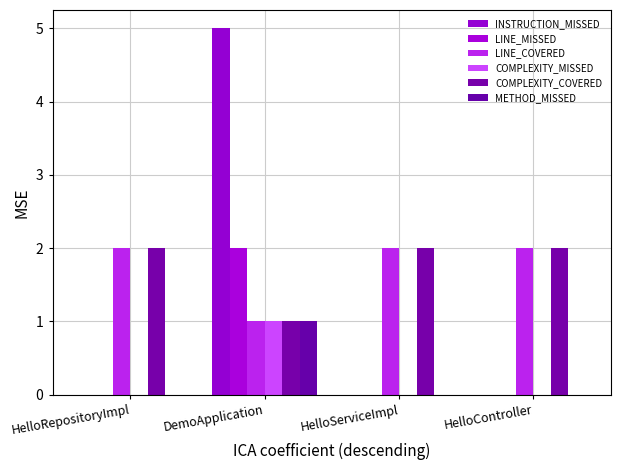

Reading left to right, list all the values displayed in this chart.

INSTRUCTION_MISSED: HelloRepositoryImpl=0	DemoApplication=5	HelloServiceImpl=0	HelloController=0
LINE_MISSED: HelloRepositoryImpl=0	DemoApplication=2	HelloServiceImpl=0	HelloController=0
LINE_COVERED: HelloRepositoryImpl=2	DemoApplication=1	HelloServiceImpl=2	HelloController=2
COMPLEXITY_MISSED: HelloRepositoryImpl=0	DemoApplication=1	HelloServiceImpl=0	HelloController=0
COMPLEXITY_COVERED: HelloRepositoryImpl=2	DemoApplication=1	HelloServiceImpl=2	HelloController=2
METHOD_MISSED: HelloRepositoryImpl=0	DemoApplication=1	HelloServiceImpl=0	HelloController=0